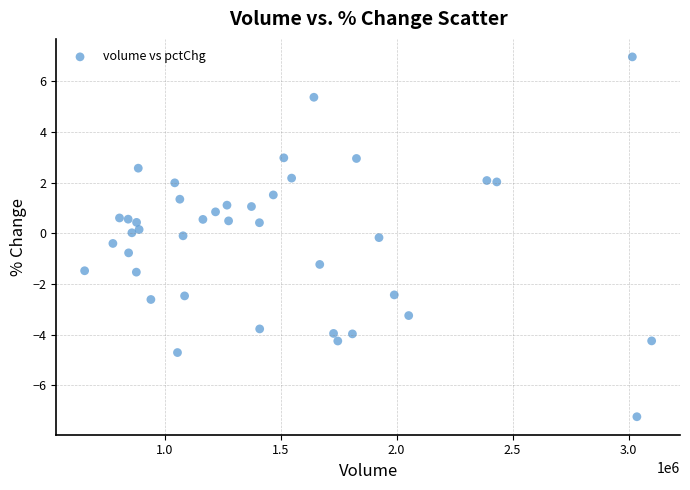

What is the range of X values (max minus min)?

2445185.0